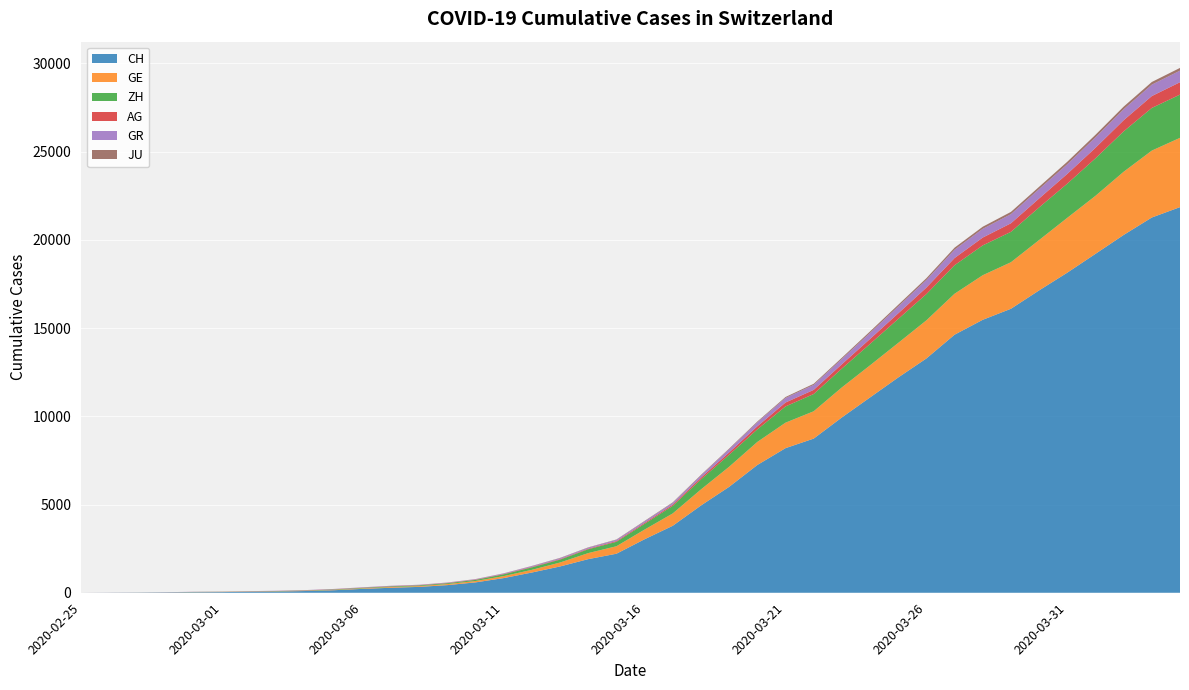

Reading left to right, what are all the values shown in this chart?

CH: 0	5	9	19	31	38	55	70	99	145	220	283	332	432	587	831	1146	1490	1905	2211	3032	3796	4945	6002	7240	8194	8736	9935	11069	12200	13278	14625	15470	16094	17135	18141	19207	20278	21267	21855
GE: 0	1	1	4	8	9	10	13	15	20	29	42	44	59	79	112	153	224	343	425	549	701	911	1139	1307	1445	1549	1703	1820	1960	2161	2322	2527	2638	2855	3109	3289	3582	3793	3928
AG: 0	1	1	1	3	4	7	7	10	11	12	14	14	15	18	20	27	30	33	43	56	69	96	134	175	223	235	245	283	318	367	407	444	485	506	554	596	631	673	702
GR: 0	2	2	6	6	6	9	9	12	14	16	17	18	18	22	31	43	53	56	71	84	101	128	182	226	258	284	300	343	393	433	474	495	519	535	547	592	622	649	657
ZH: 0	0	2	2	6	7	10	13	15	23	29	34	40	49	62	101	140	163	218	250	326	429	568	679	711	919	978	1067	1213	1357	1489	1616	1690	1722	1848	1936	2125	2289	2417	2450
JU: 0	0	1	1	1	1	1	2	2	4	4	5	5	7	7	7	12	17	18	19	25	29	32	36	44	54	61	69	82	92	100	114	119	127	128	140	145	149	149	154